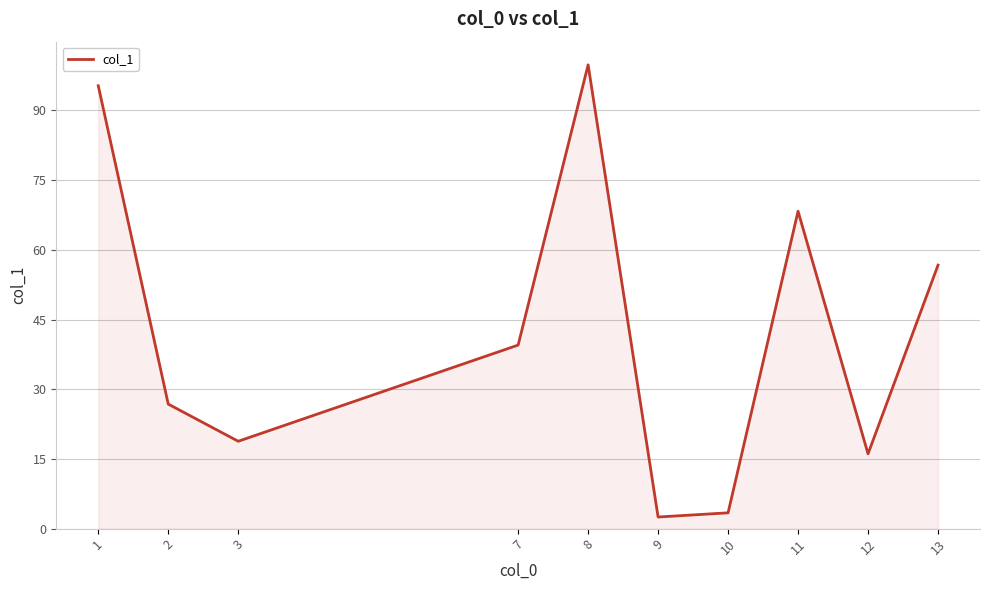

Reading right to left, list all the values displayed in this chart.

56.7	16.1	68.3	3.4	2.5	99.8	39.5	18.8	26.8	95.3